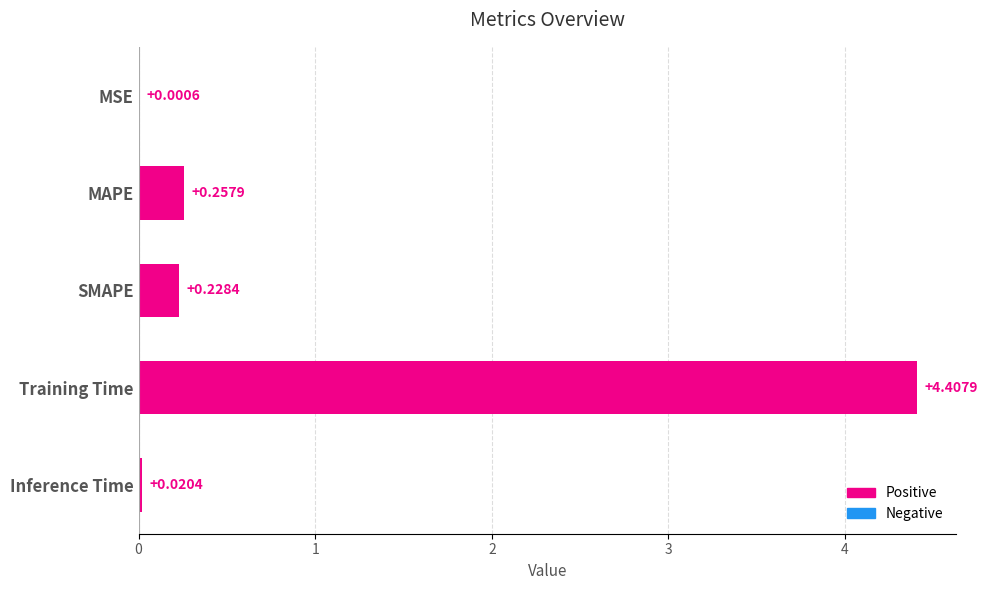

What is the change in value from Training Time to Inference Time?

-4.4